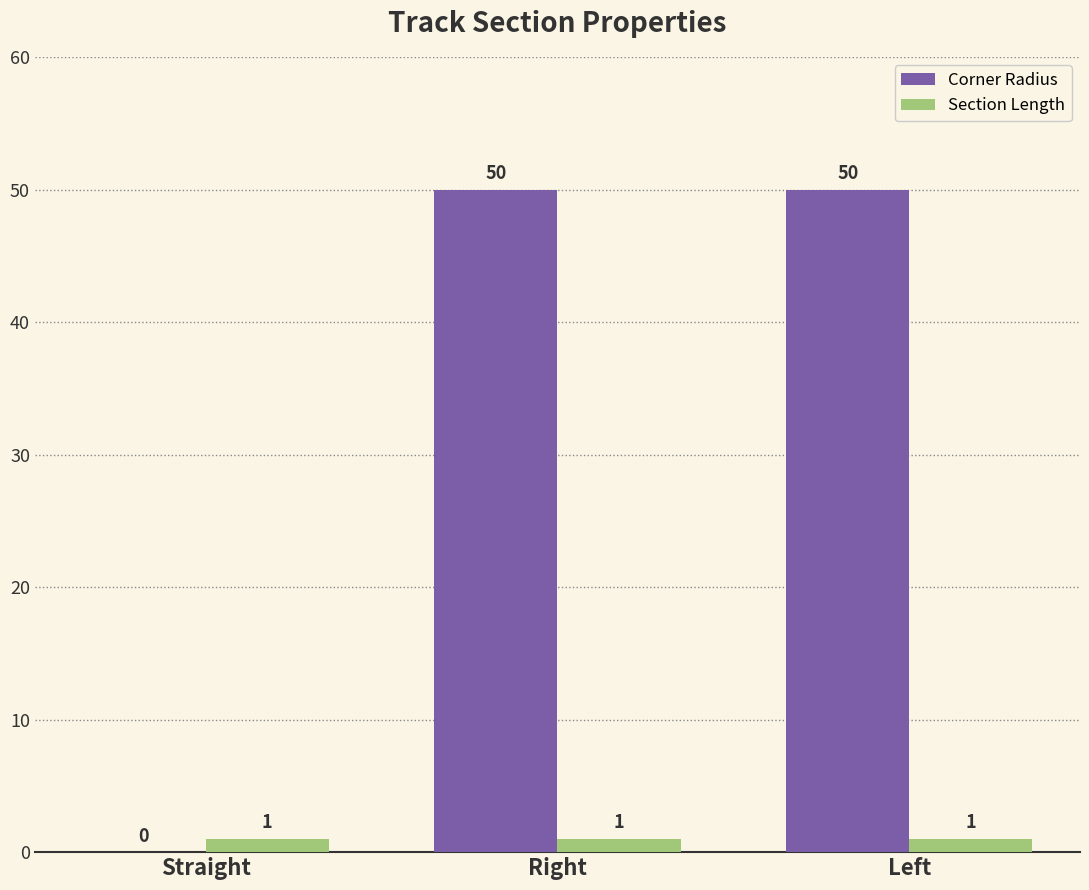

Is the value of Section Length at Right greater than the value of Corner Radius at Left?

No